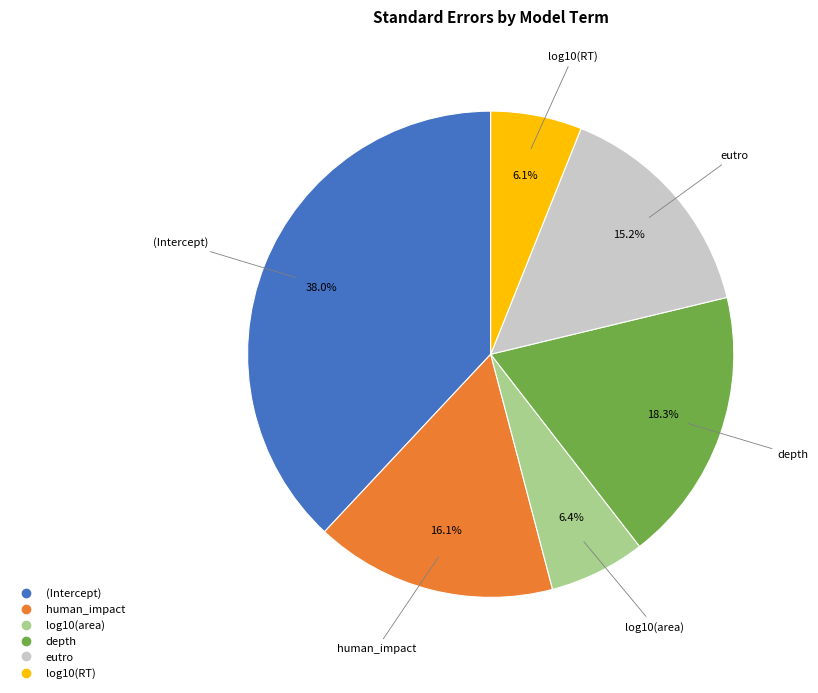

How many slices are in this pie chart?

6